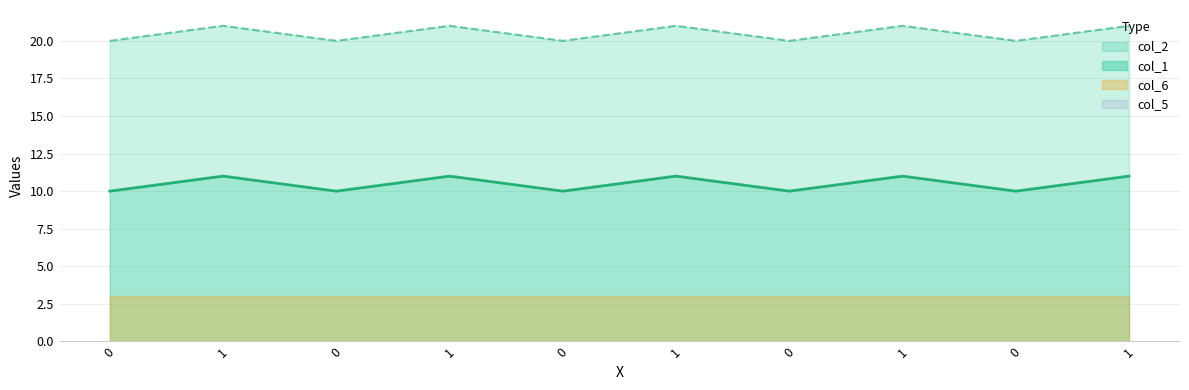

The value of col_2 at 0 is 34. True or false?

False